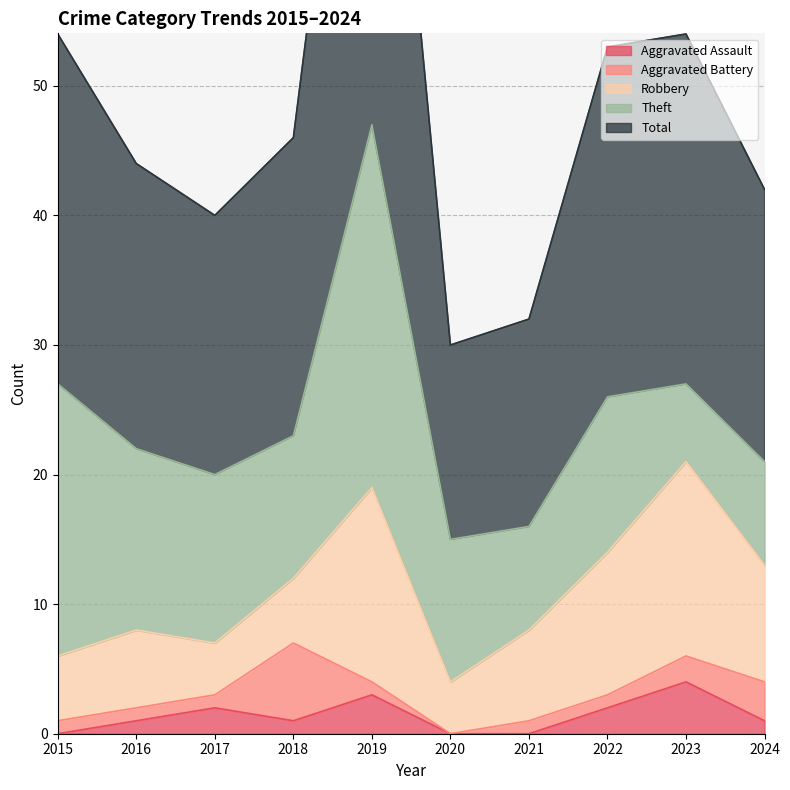

What is the total value across all series at 2024?

42